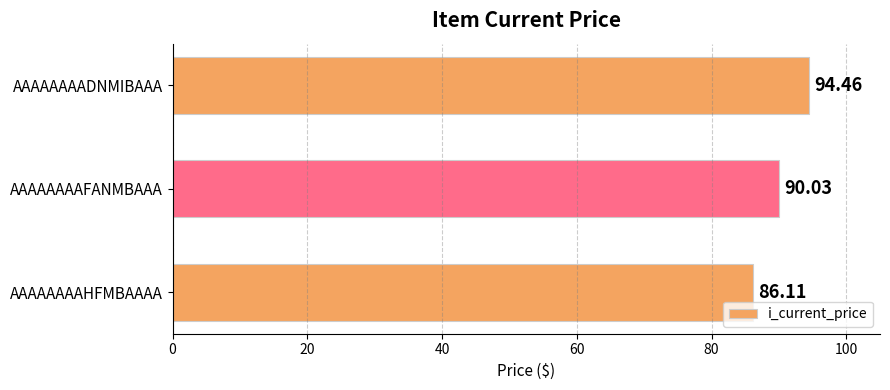

What is the label of the 3rd bar from the bottom?

AAAAAAAADNMIBAAA